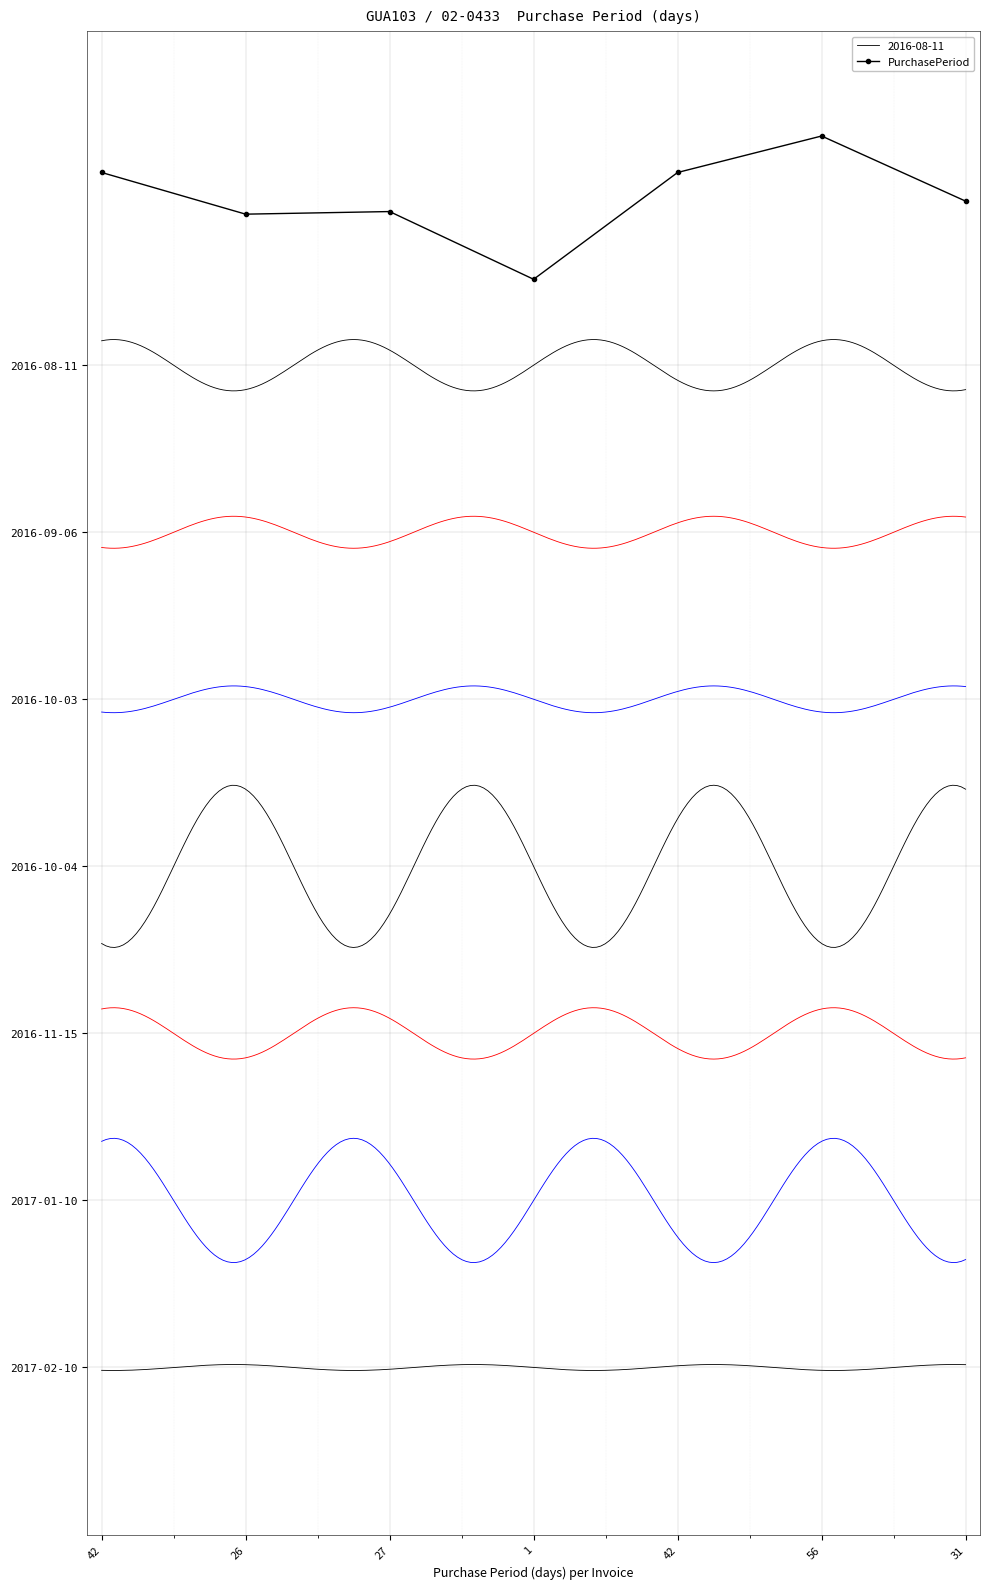

At which category does the chart reach its peak across all series?

56